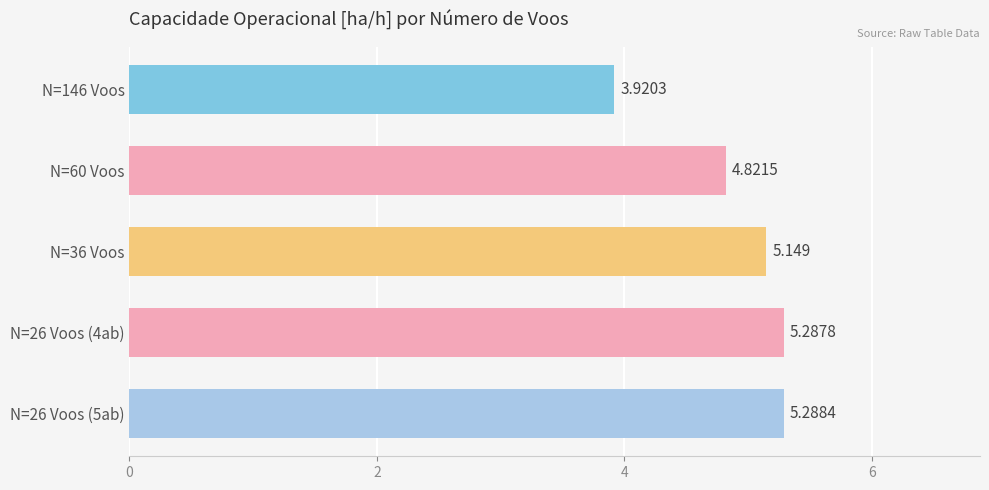

What is the maximum value shown in the chart?

5.3